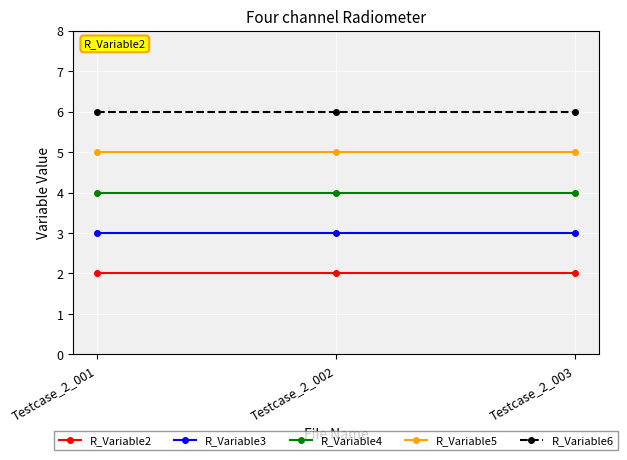

Reading right to left, what are all the values shown in this chart?

R_Variable2: Testcase_2_003=2	Testcase_2_002=2	Testcase_2_001=2
R_Variable3: Testcase_2_003=3	Testcase_2_002=3	Testcase_2_001=3
R_Variable4: Testcase_2_003=4	Testcase_2_002=4	Testcase_2_001=4
R_Variable5: Testcase_2_003=5	Testcase_2_002=5	Testcase_2_001=5
R_Variable6: Testcase_2_003=6	Testcase_2_002=6	Testcase_2_001=6